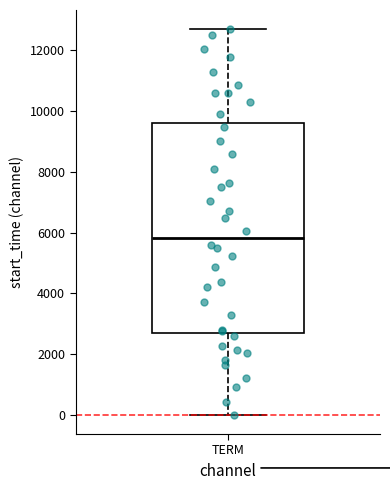

Read this box plot against the y-axis: the position of the median line, the range covered by the box, and the ends of both whiskers. The values are not printed on the chart, so give them approximately, as read against the axis.

median 5800, box 2800 to 9600, whiskers 0 to 12600